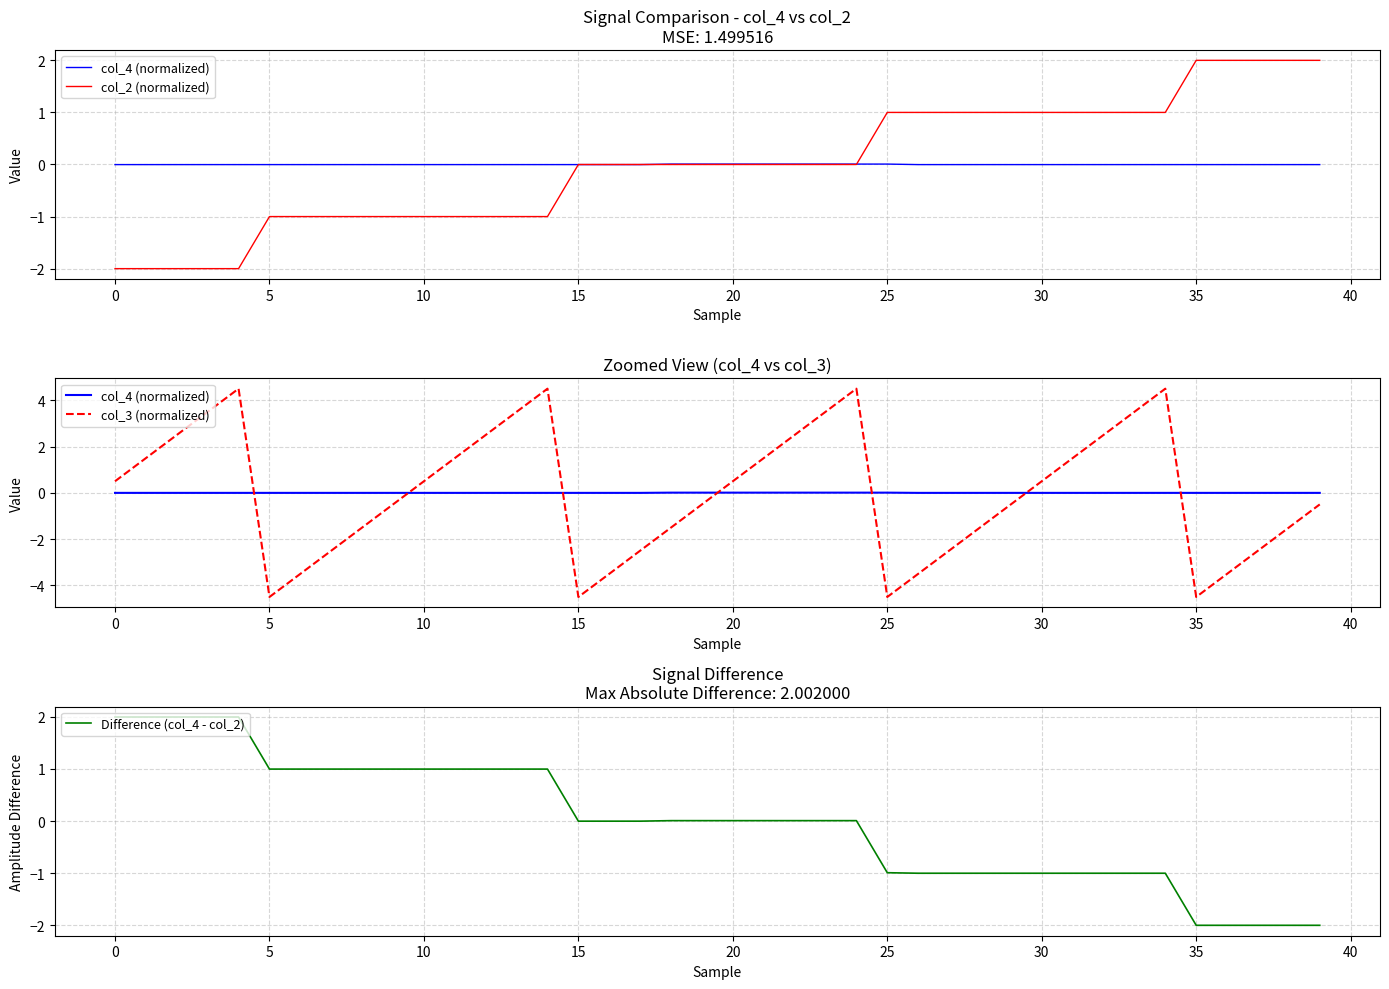

List the series in order of their peak value, highest first.

col_3 (normalized), col_2 (normalized), Difference (col_4 - col_2), col_4 (normalized)